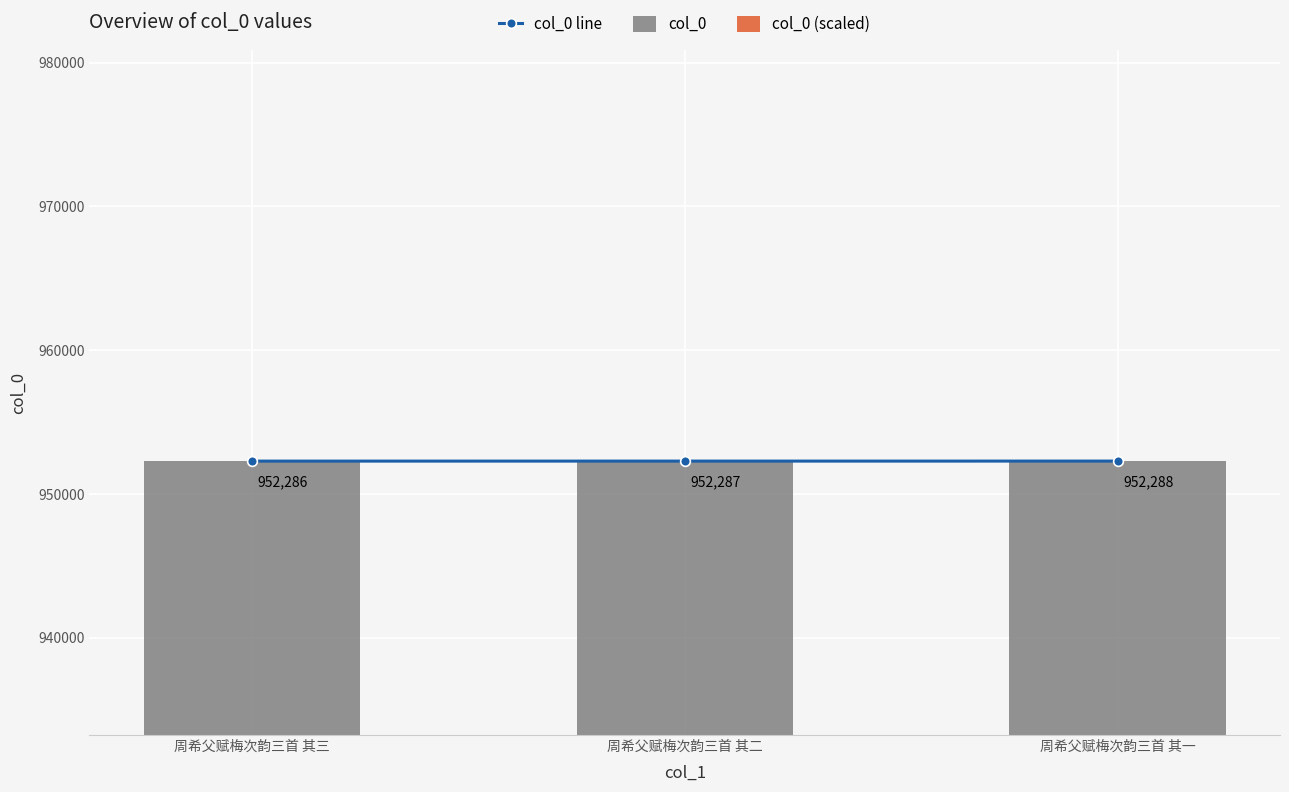

What position from the right is 周希父赋梅次韵三首 其二?

2